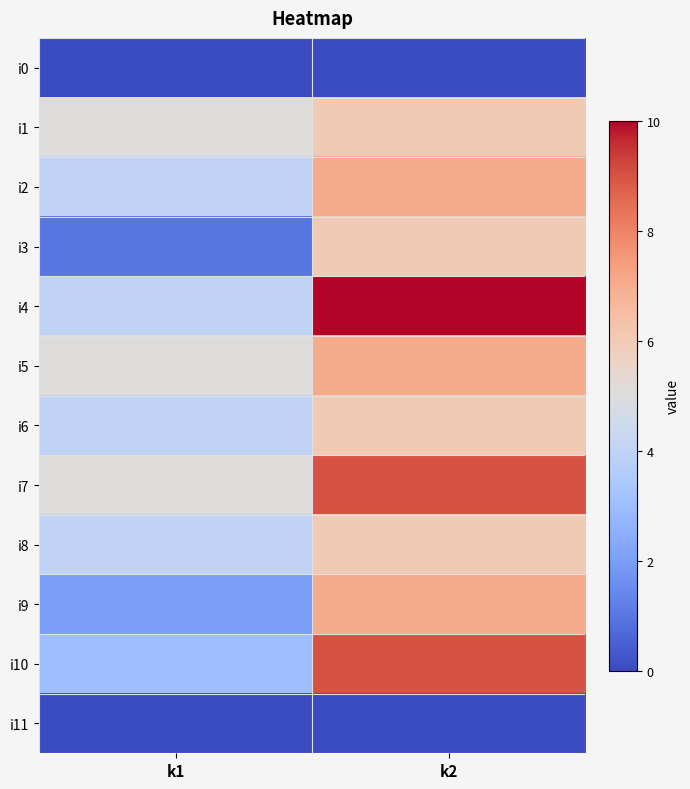

Reading right to left, extract all data points from this chart.

i0: k2=0	k1=0
i1: k2=6	k1=5
i2: k2=7	k1=4
i3: k2=6	k1=1
i4: k2=10	k1=4
i5: k2=7	k1=5
i6: k2=6	k1=4
i7: k2=9	k1=5
i8: k2=6	k1=4
i9: k2=7	k1=2
i10: k2=9	k1=3
i11: k2=0	k1=0